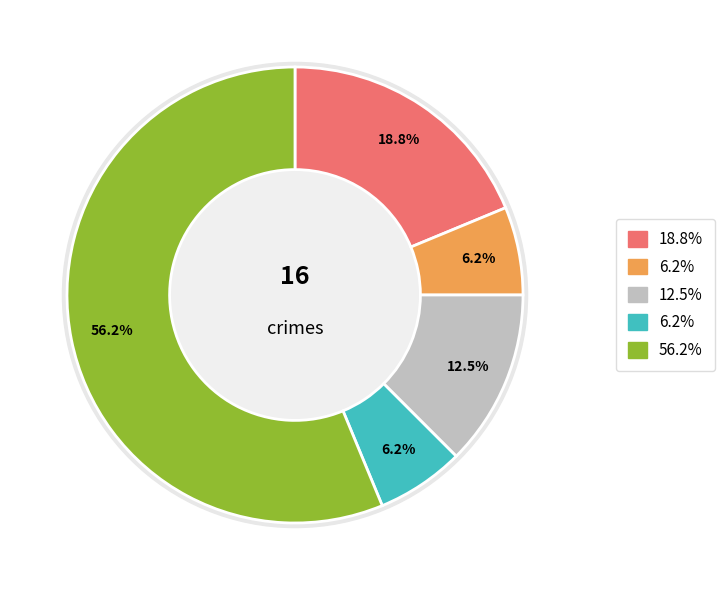

Count the number of slices in the pie.

5